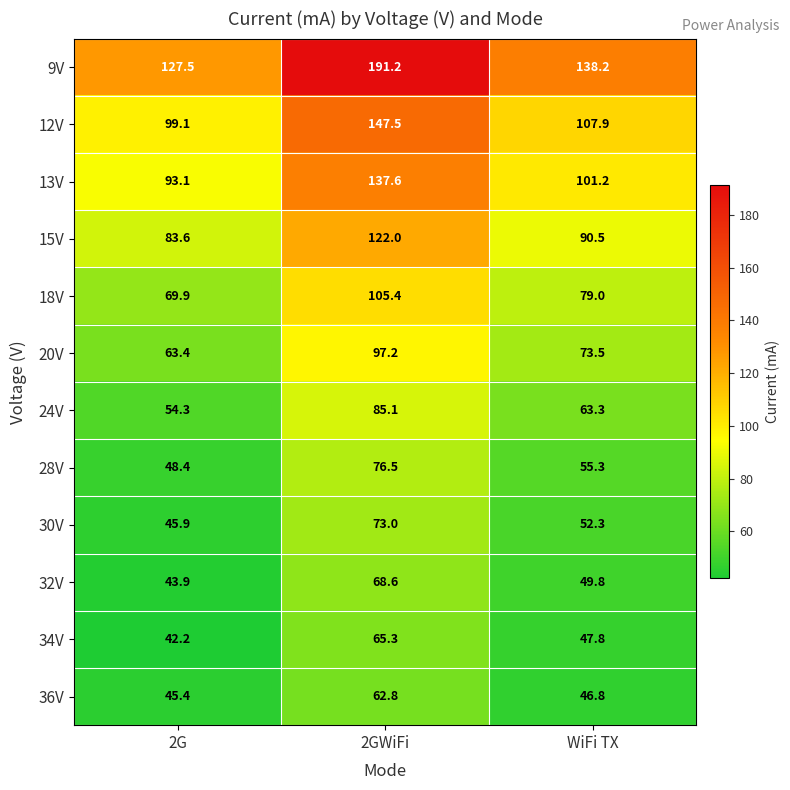

At which category is the sum across all series the highest?

2GWiFi